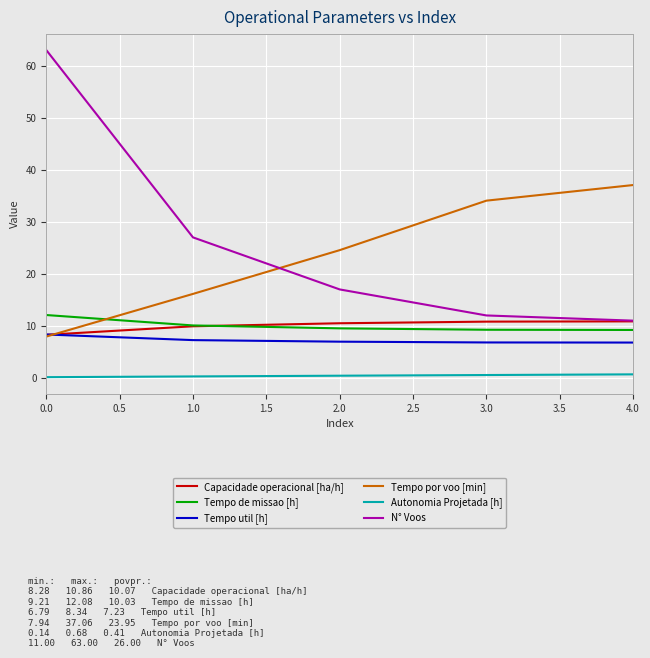

Which series has the largest range (max minus min)?

N° Voos